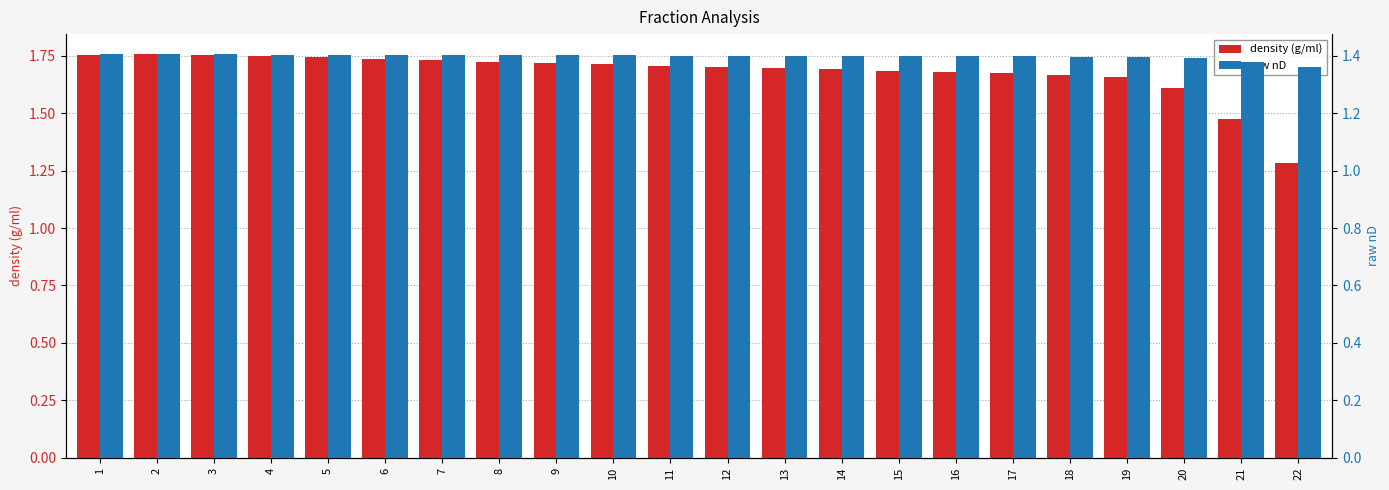

What is the sum of all density (g/ml) values?

36.9